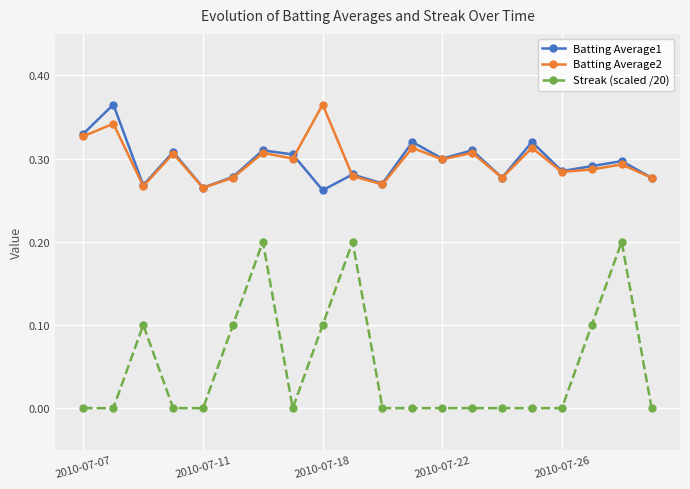

True or false: Streak (scaled /20) and Batting Average2 cross at least once.

False